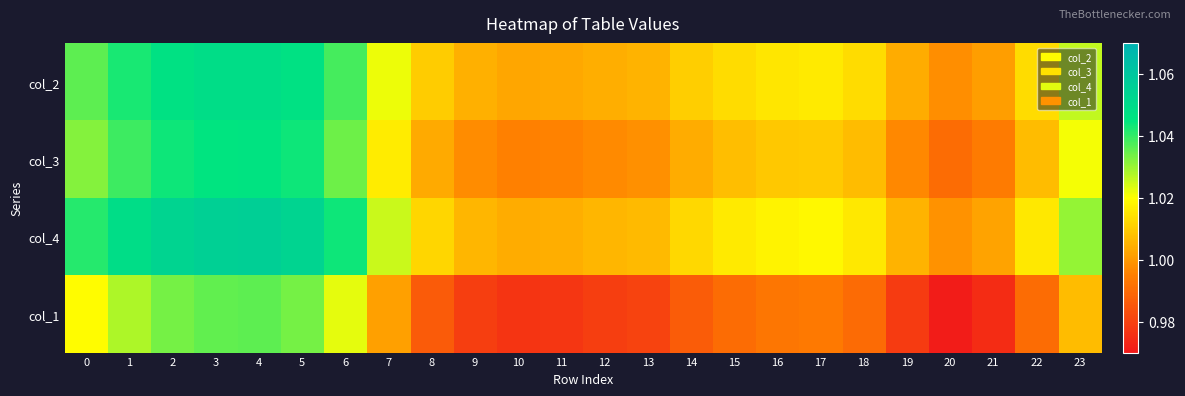

List the series in order of their peak value, highest first.

col_4, col_2, col_3, col_1